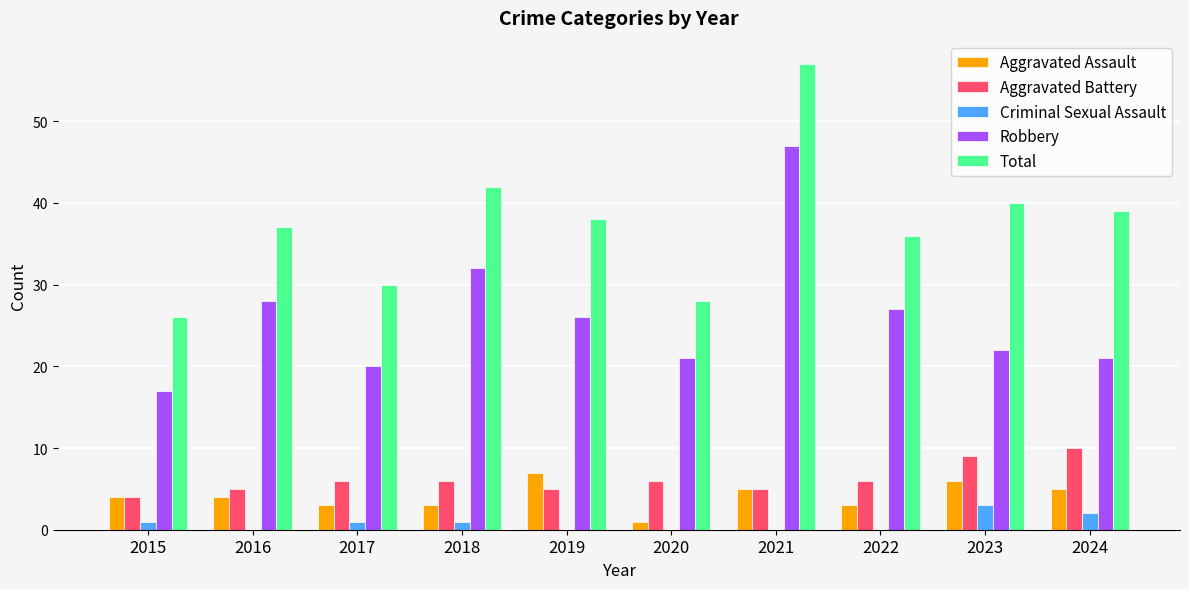

What is the greatest value displayed?

57